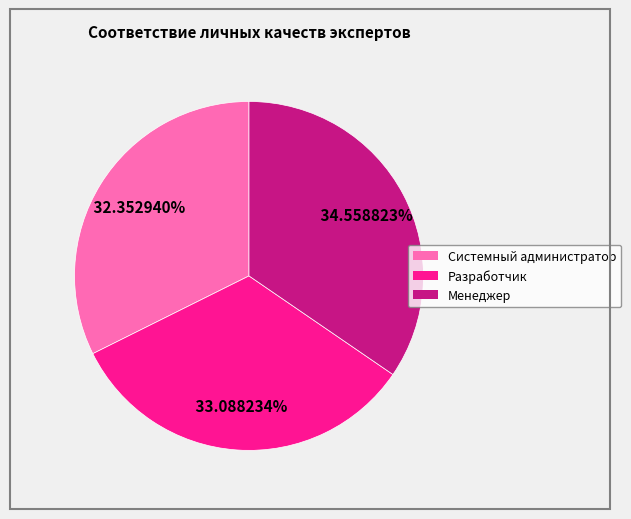

To the nearest percent, what is the combined percentage of Системный администратор and Разработчик?

65%